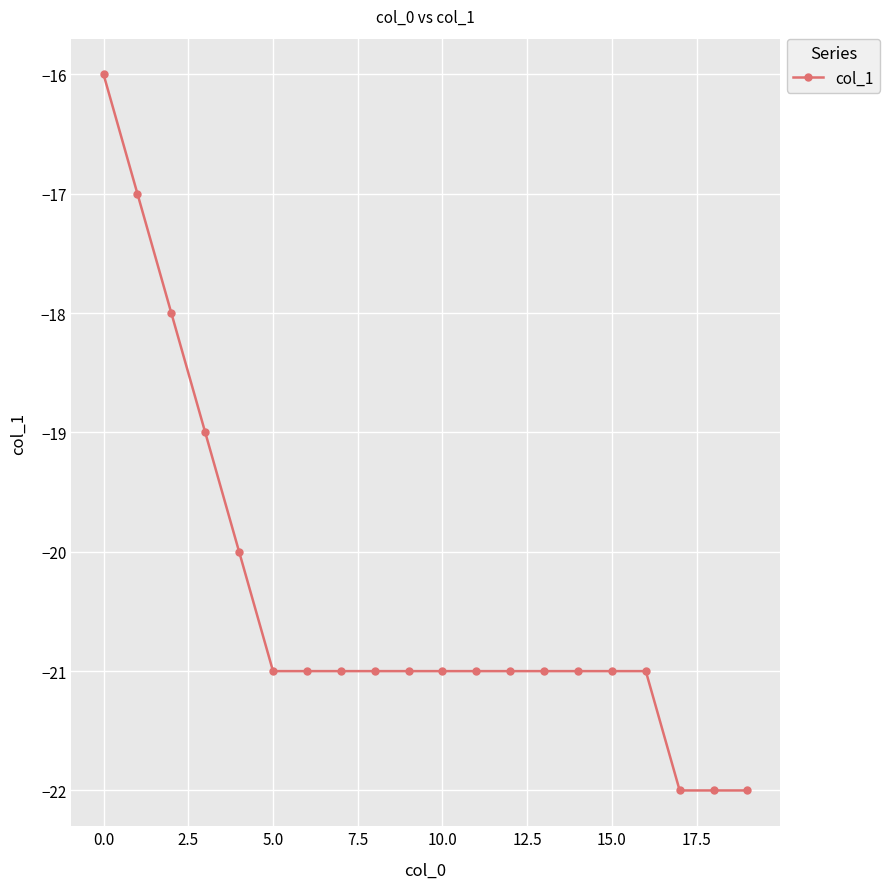

What is the greatest value displayed?

-16